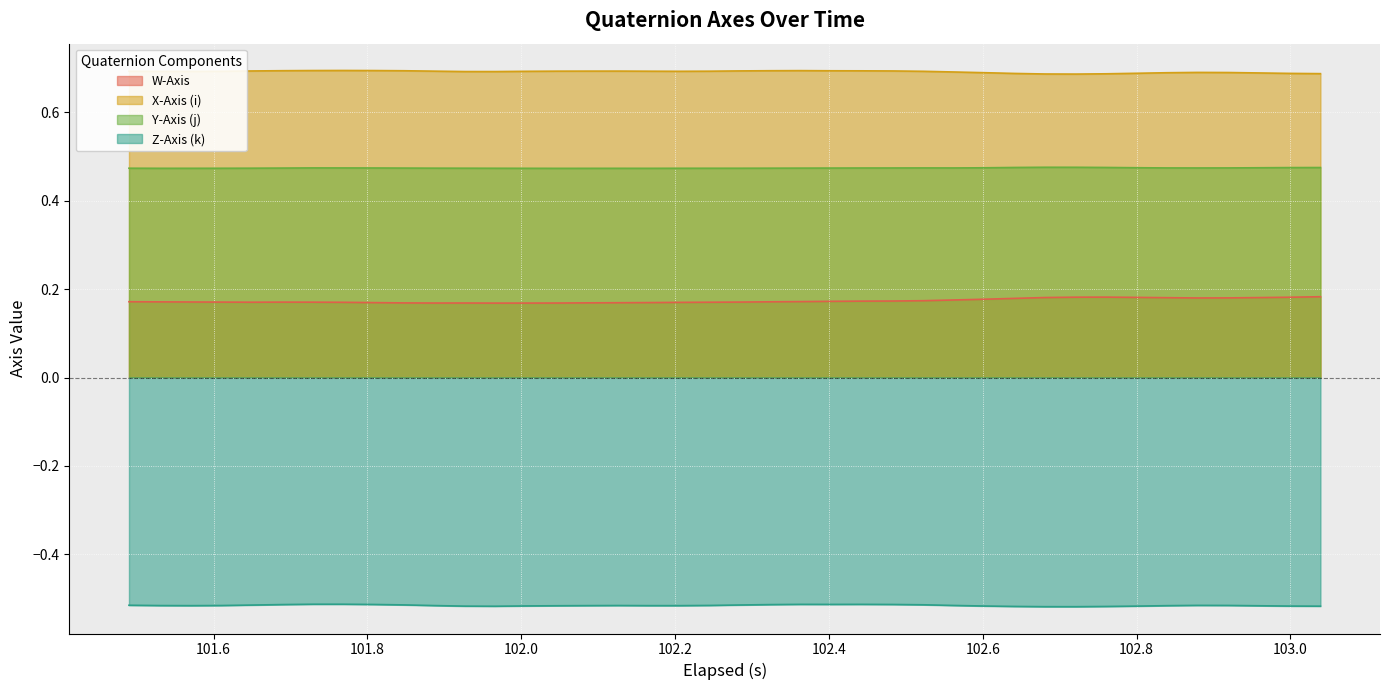

Rank the series by their maximum value, from highest to lowest.

X-Axis (i), Y-Axis (j), W-Axis, Z-Axis (k)